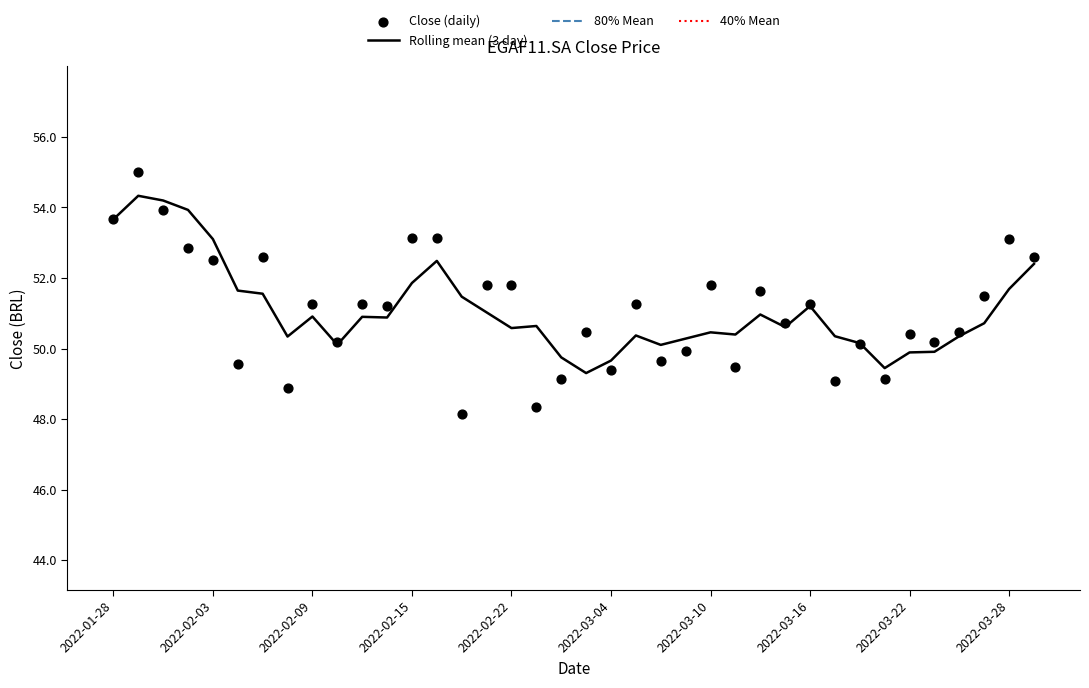

Approximately how many times larger is the value at 2022-02-18 compared to 2022-02-10?

1.0